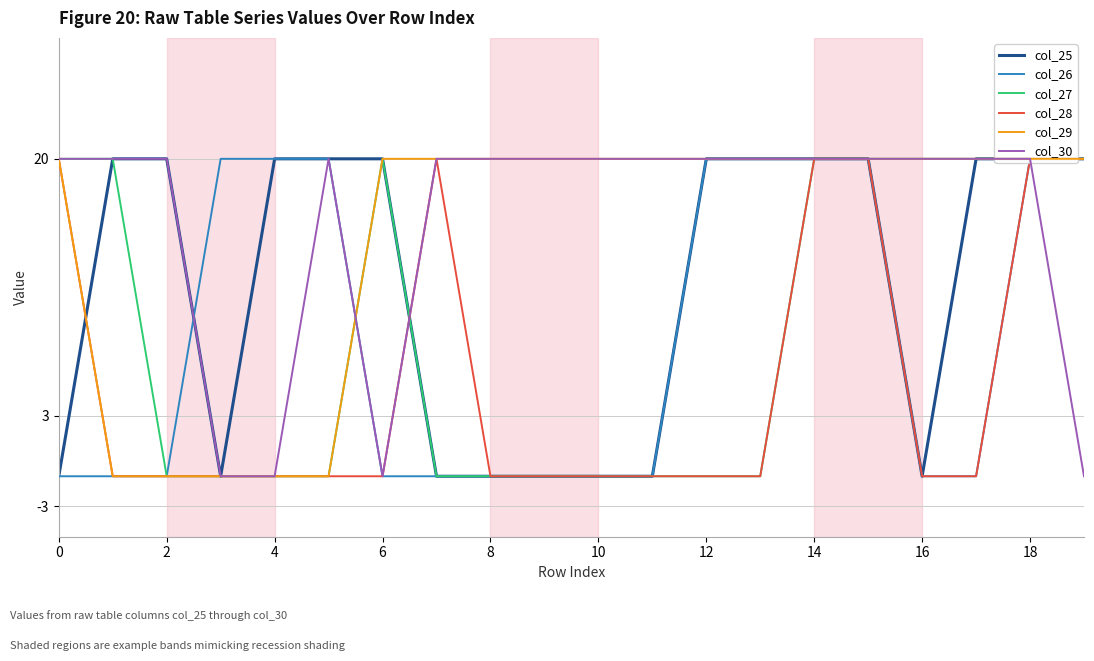

Where is col_29 nearest to the value 9?

2